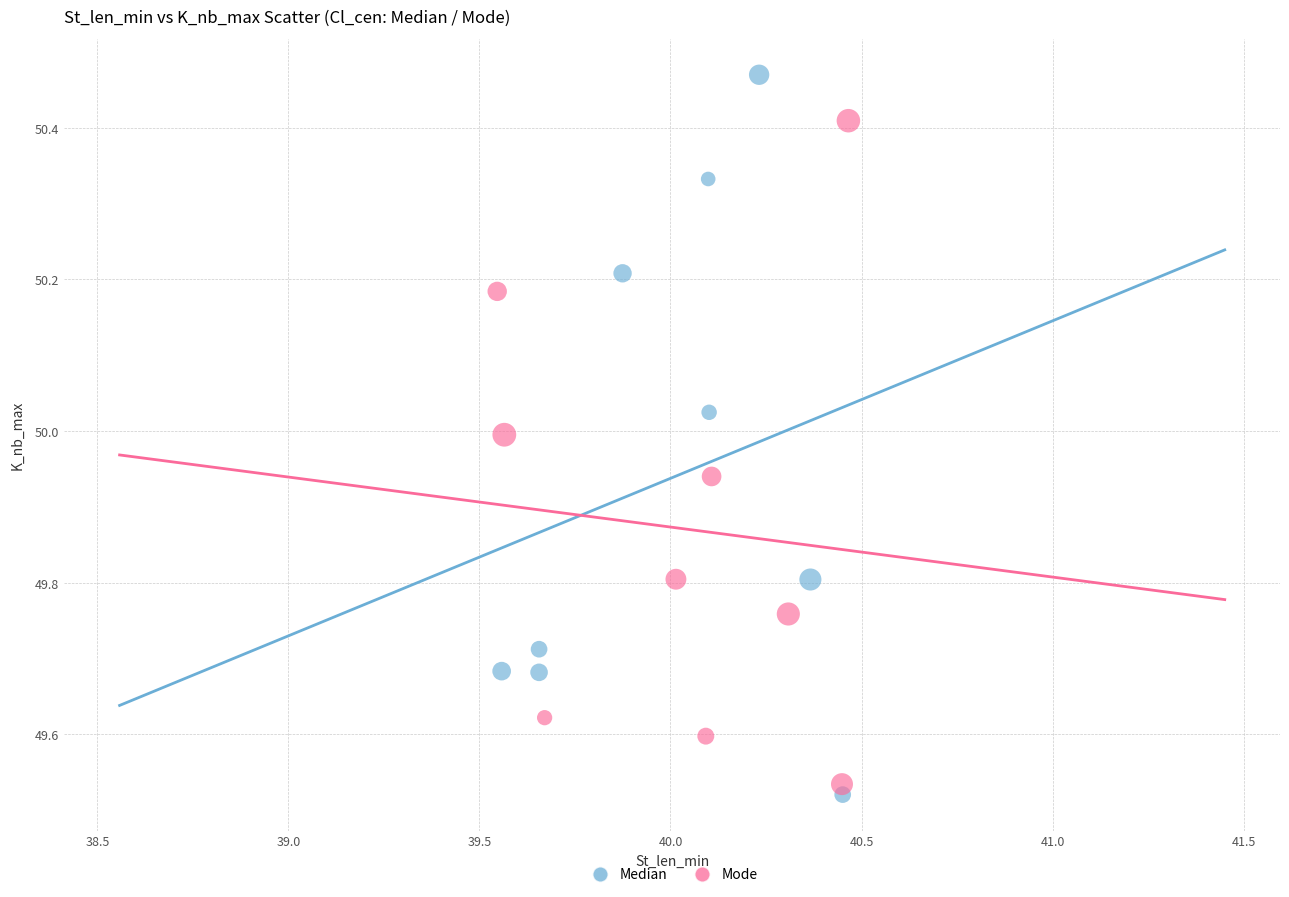

Which series reaches the minimum Y coordinate?

Median